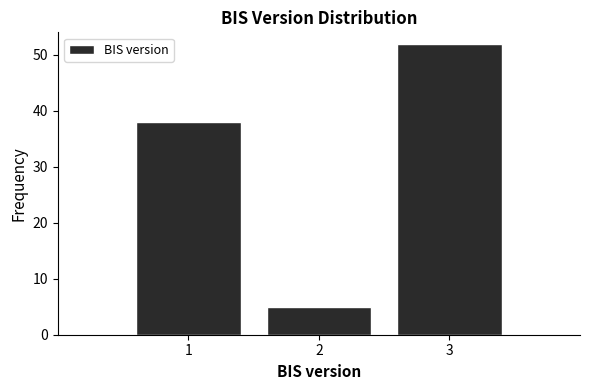

Reading left to right, transcribe this chart: for each bar, give the range it covers on the x-axis and its height. The values are not printed on the chart, so give them approximately, as read against the axis.

0.5 to 1.5: 38
1.5 to 2.5: 5
2.5 to 3.5: 52